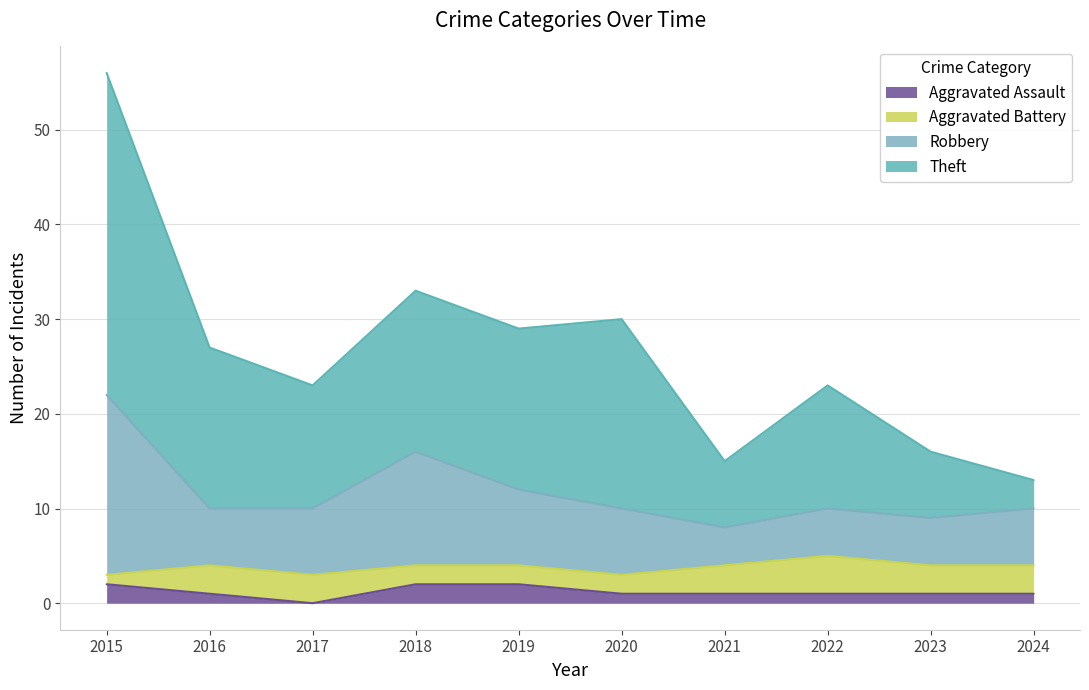

Which has a higher value, 2022 or 2015?

2015